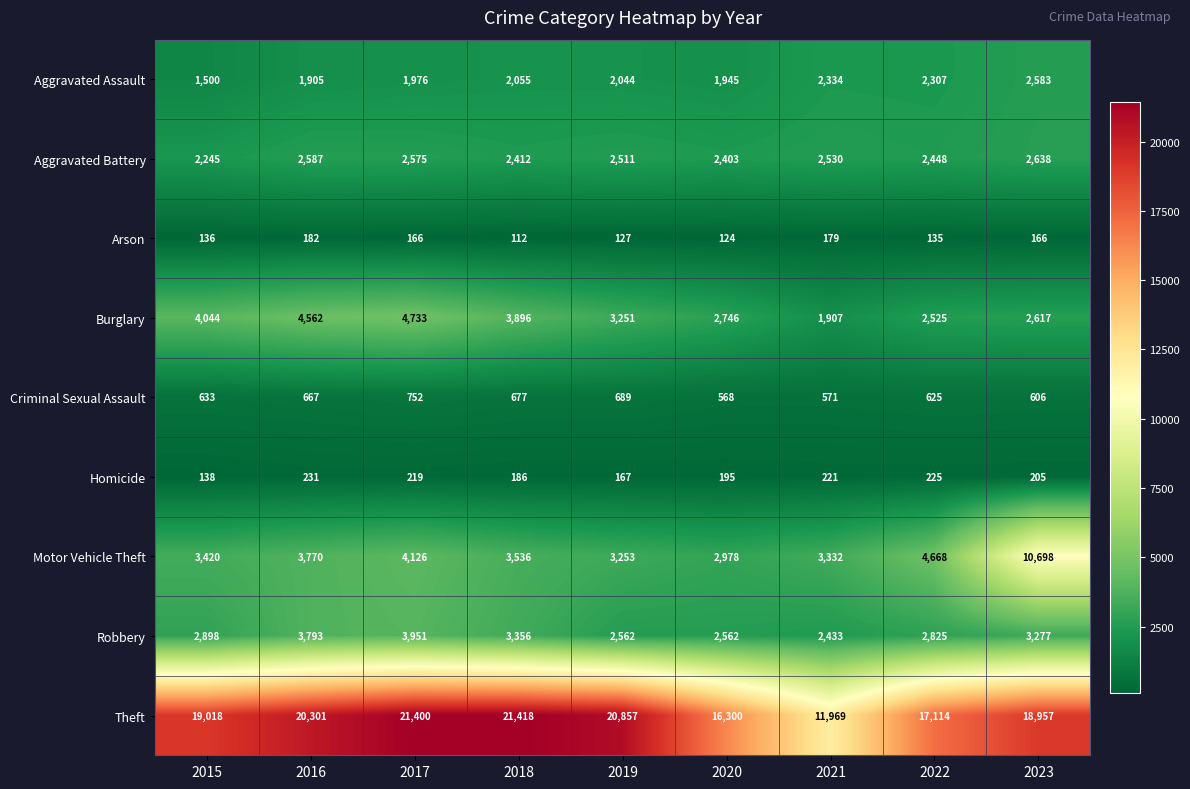

Is it true that Theft equals 5461 at 2023?

False